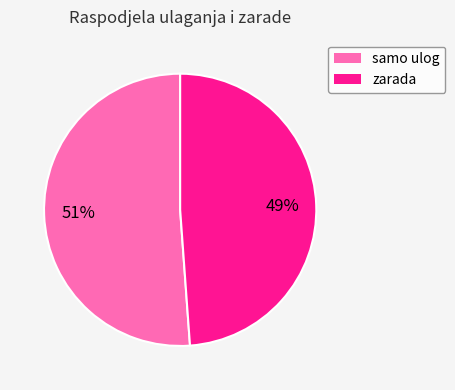

The zarada slice represents 55% of the pie. True or false?

False